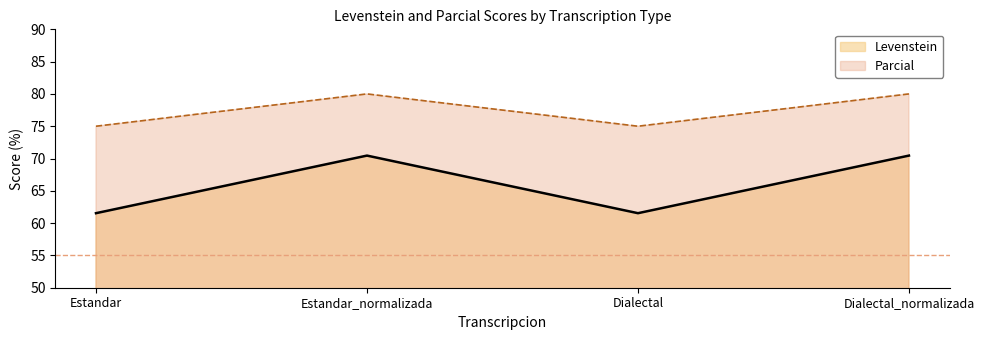

At which label does Levenstein first exceed 70?

Estandar_normalizada